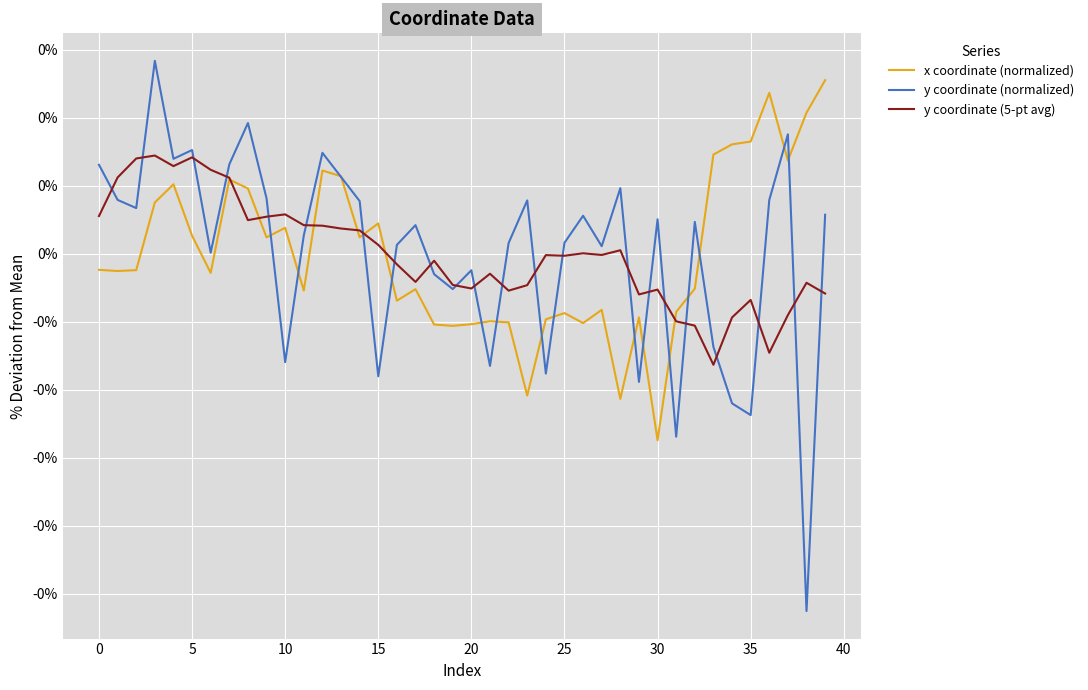

Which label corresponds to the smallest value in the chart?

38